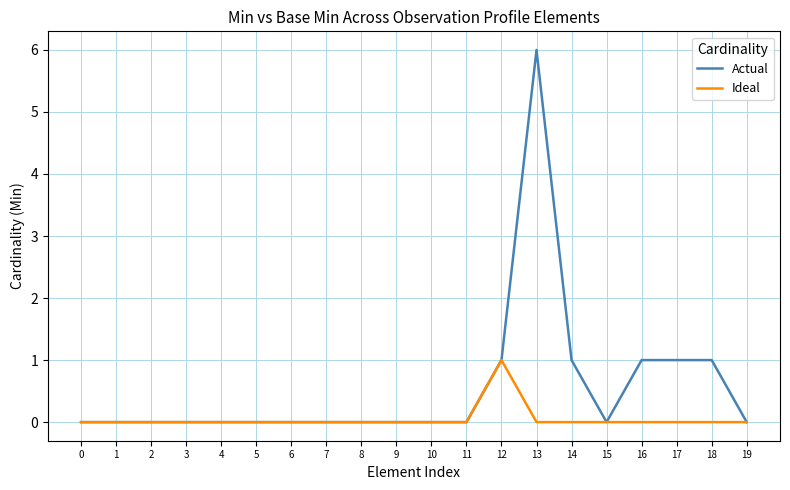

List the series in order of their peak value, highest first.

Actual, Ideal